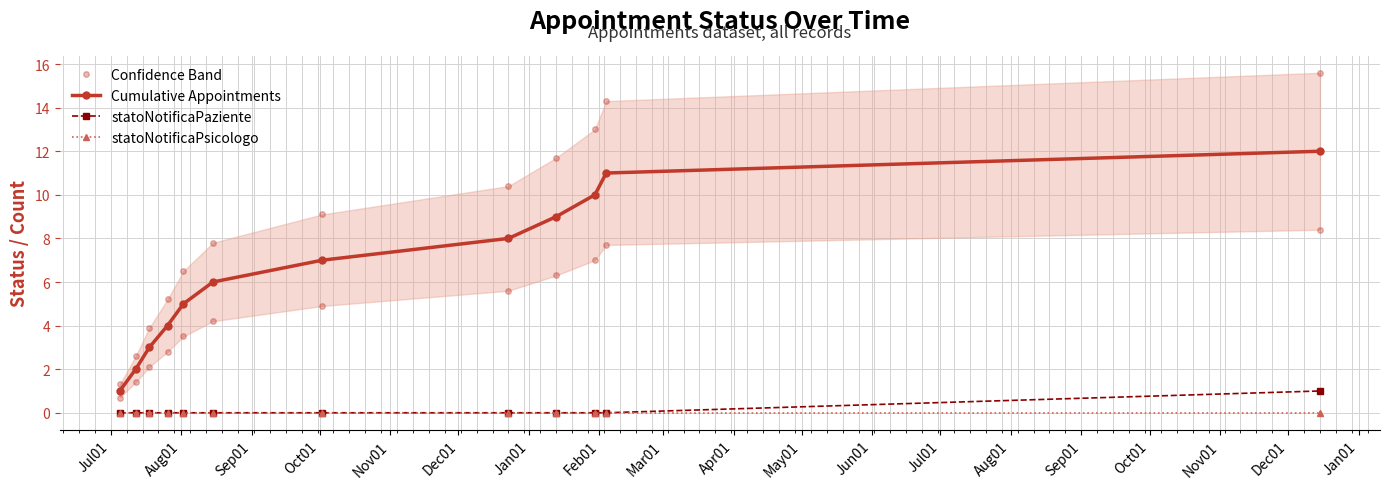

True or false: statoNotificaPaziente and Confidence Band intersect in this chart.

False